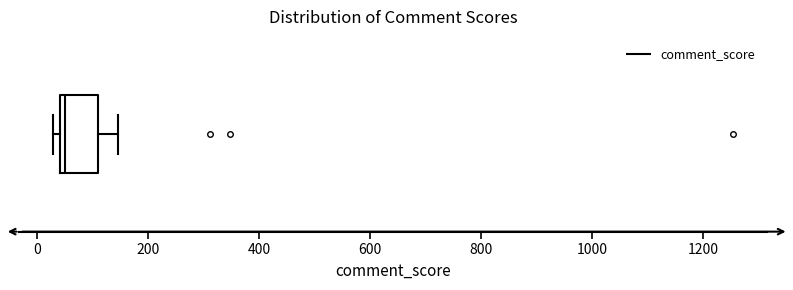

Transcribe this box plot: give where the median line is, the range the box spans, and where the two whiskers end, as read against the x-axis. The values are not printed on the chart, so give them approximately, as read against the axis.

median 60, box 40 to 100, whiskers 20 to 140